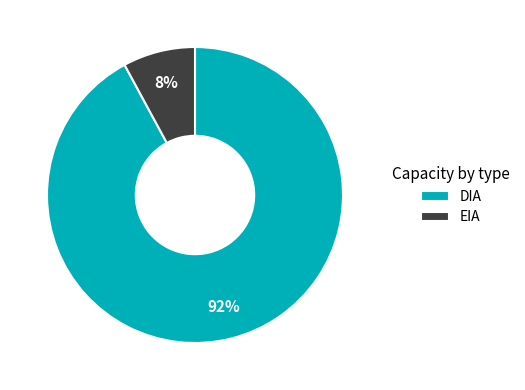

To the nearest percent, what portion does DIA represent?

92%